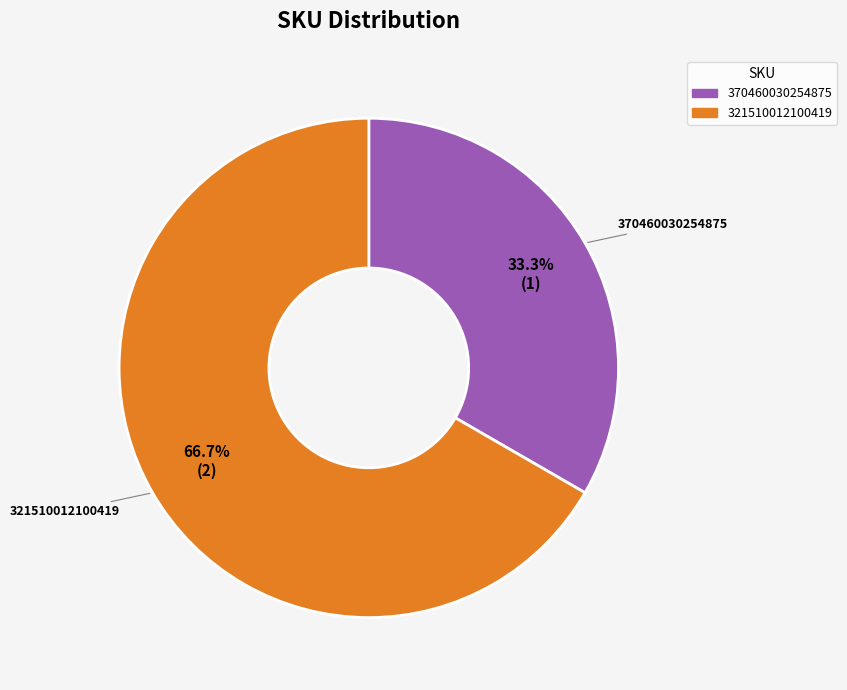

Is there a majority slice in this chart?

Yes